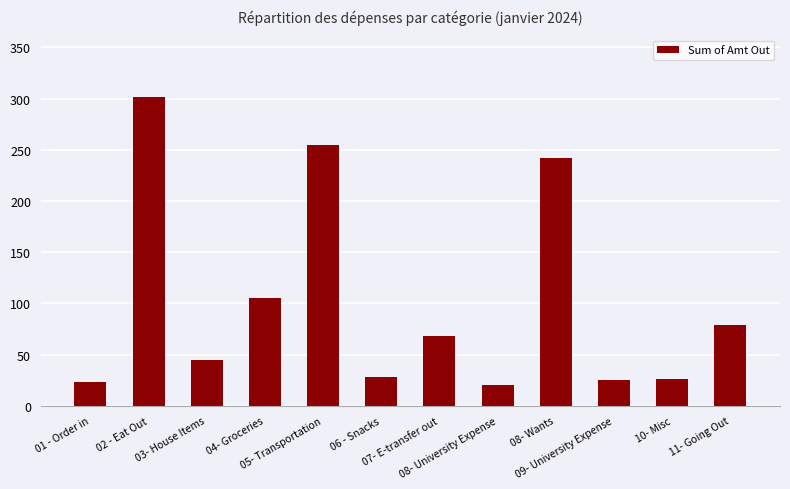

How many data points does each series have?

12